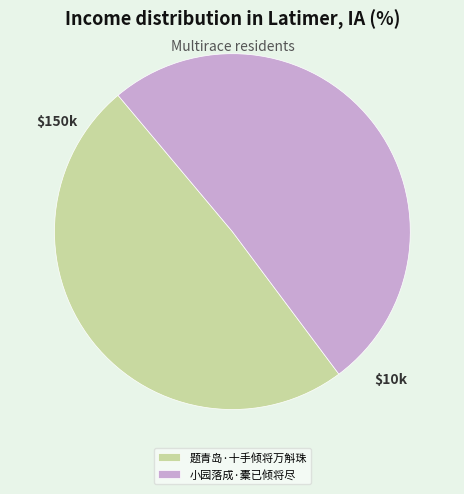

The 小园落成·橐已倾将尽 slice represents 57% of the pie. True or false?

False